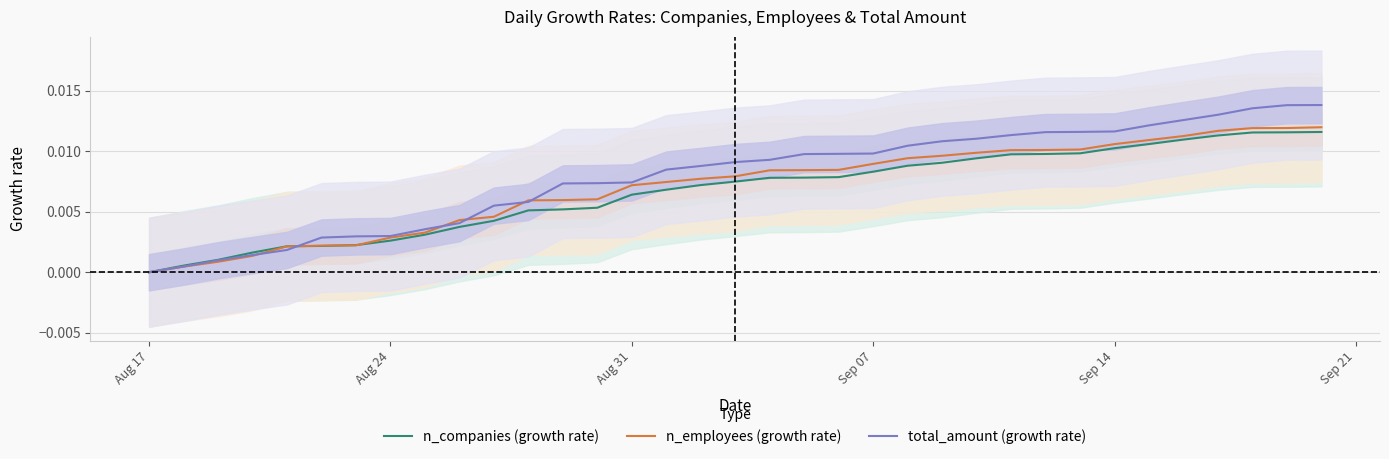

The value of n_employees (growth rate) at 8 is 0.0. True or false?

False